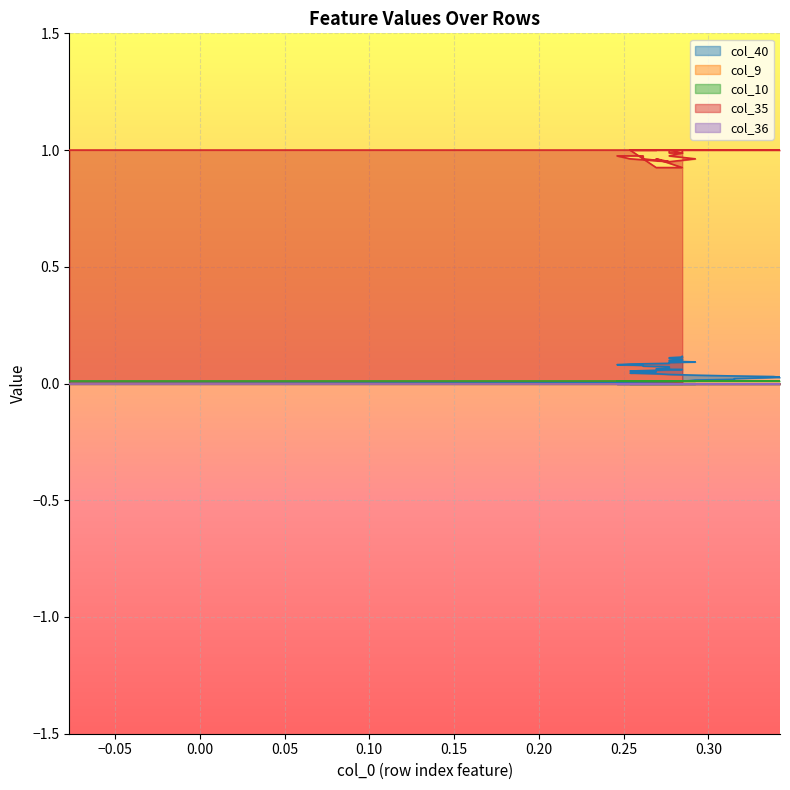

Rank the series by their maximum value, from highest to lowest.

col_35, col_40, col_10, col_9, col_36